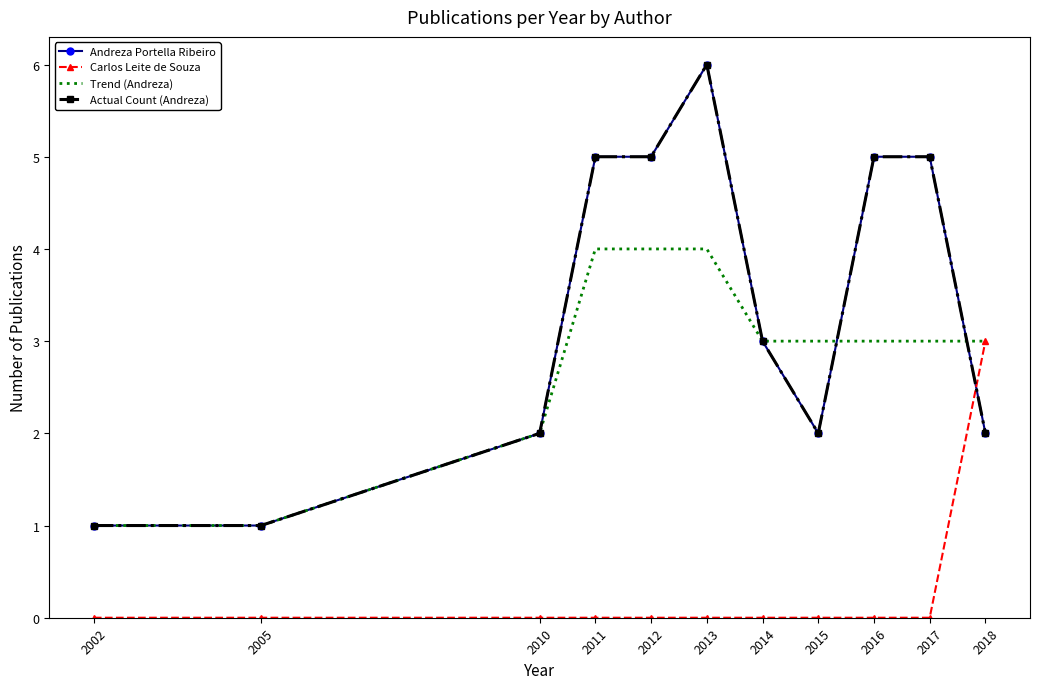

What are all the series names shown in the legend?

Andreza Portella Ribeiro, Carlos Leite de Souza, Trend (Andreza), Actual Count (Andreza)